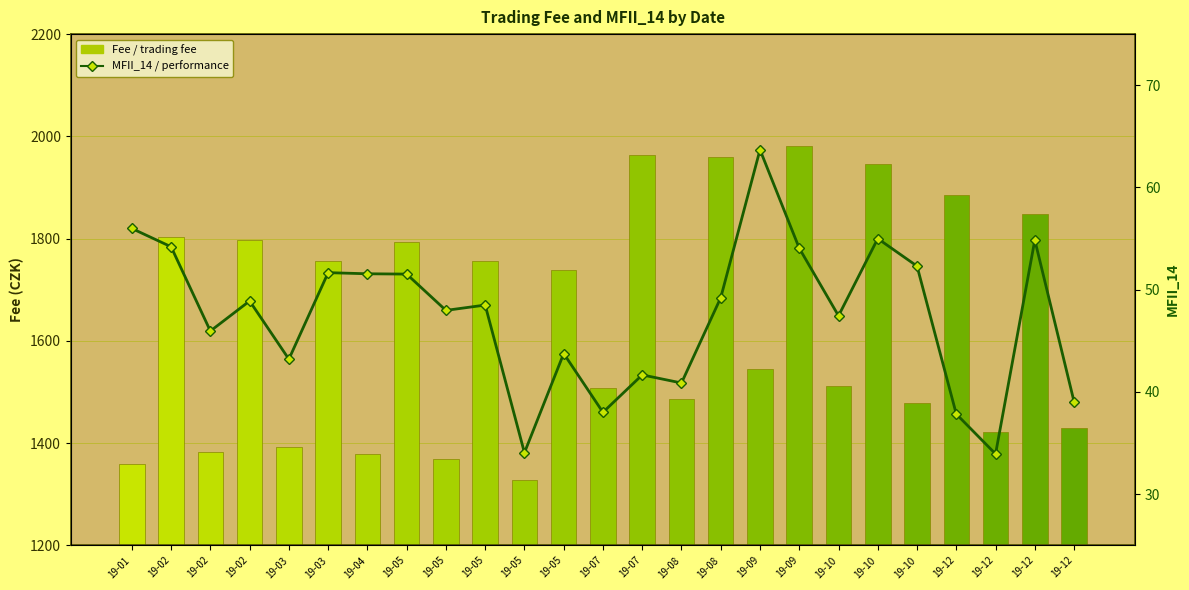

At which label does Fee (mil.Kč) first exceed 1544?

19-02